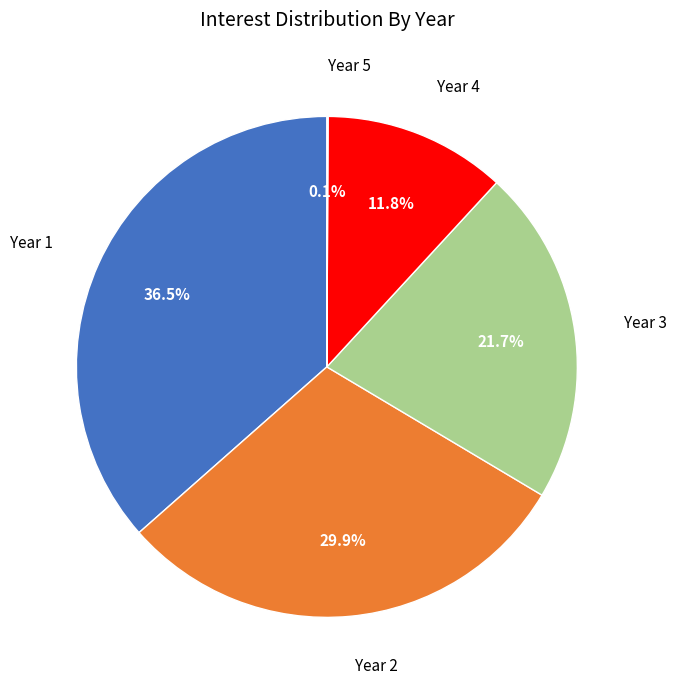

Does any single category account for the majority?

No